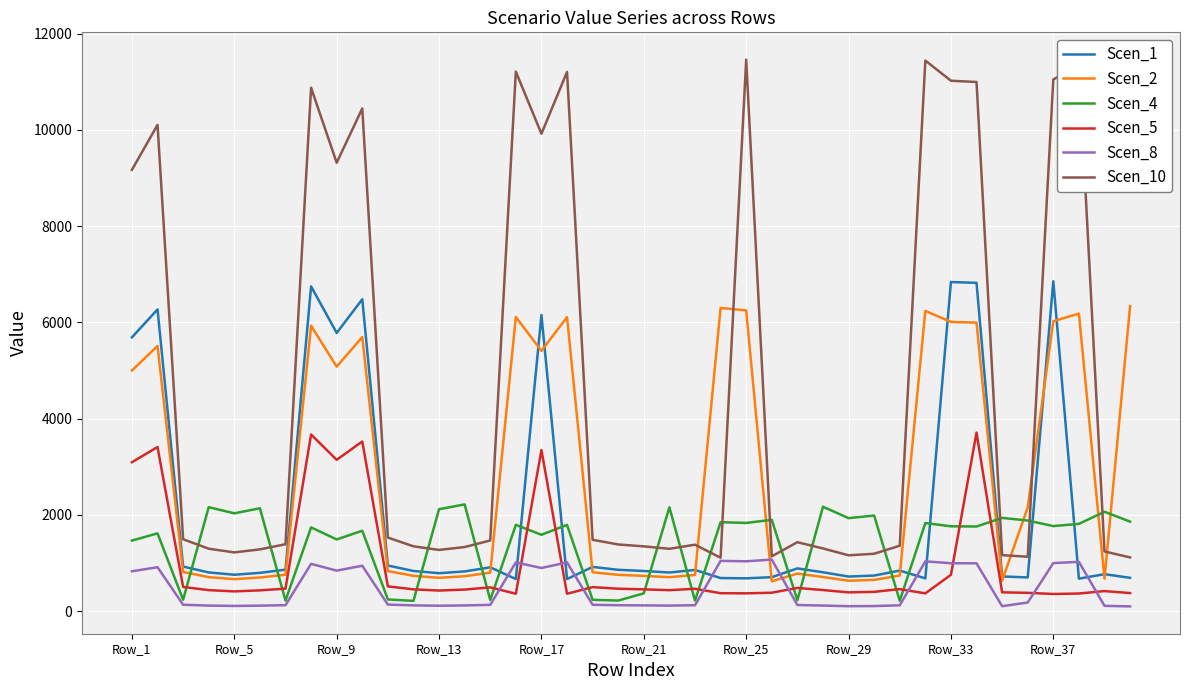

What is the difference between the second highest and minimum values in the Scen_2 series?

5677.6